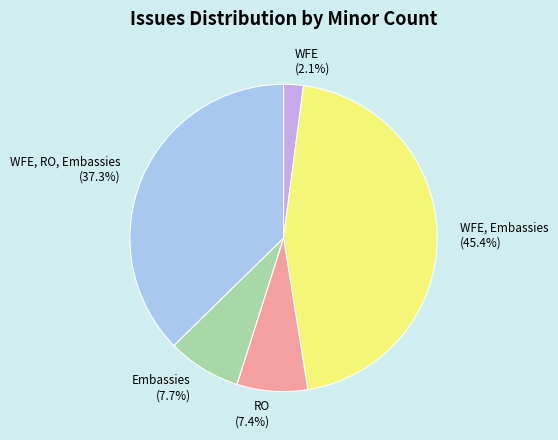

Which slice is the largest?

WFE, Embassies (45.4%)